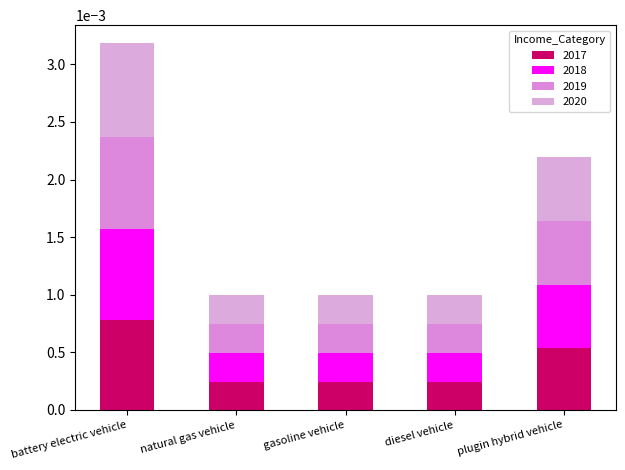

True or false: 2019 has a value of 0.0 at gasoline vehicle.

False